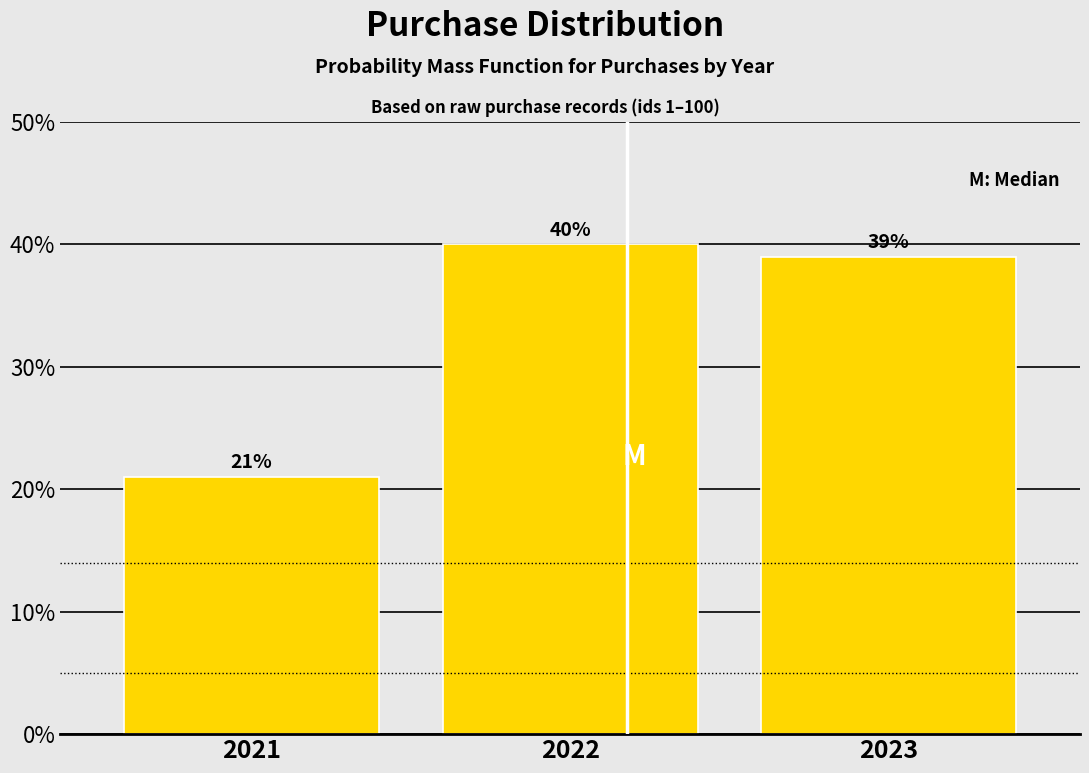

Reading left to right, transcribe all the data shown in this chart.

21	40	39